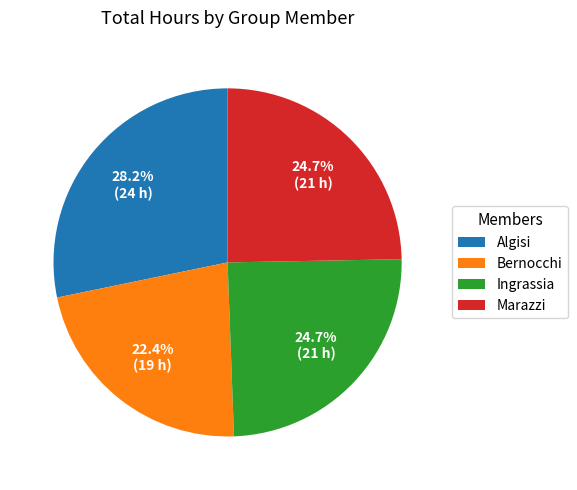

What is the ratio of the value at Bernocchi to the value at Marazzi?

0.9